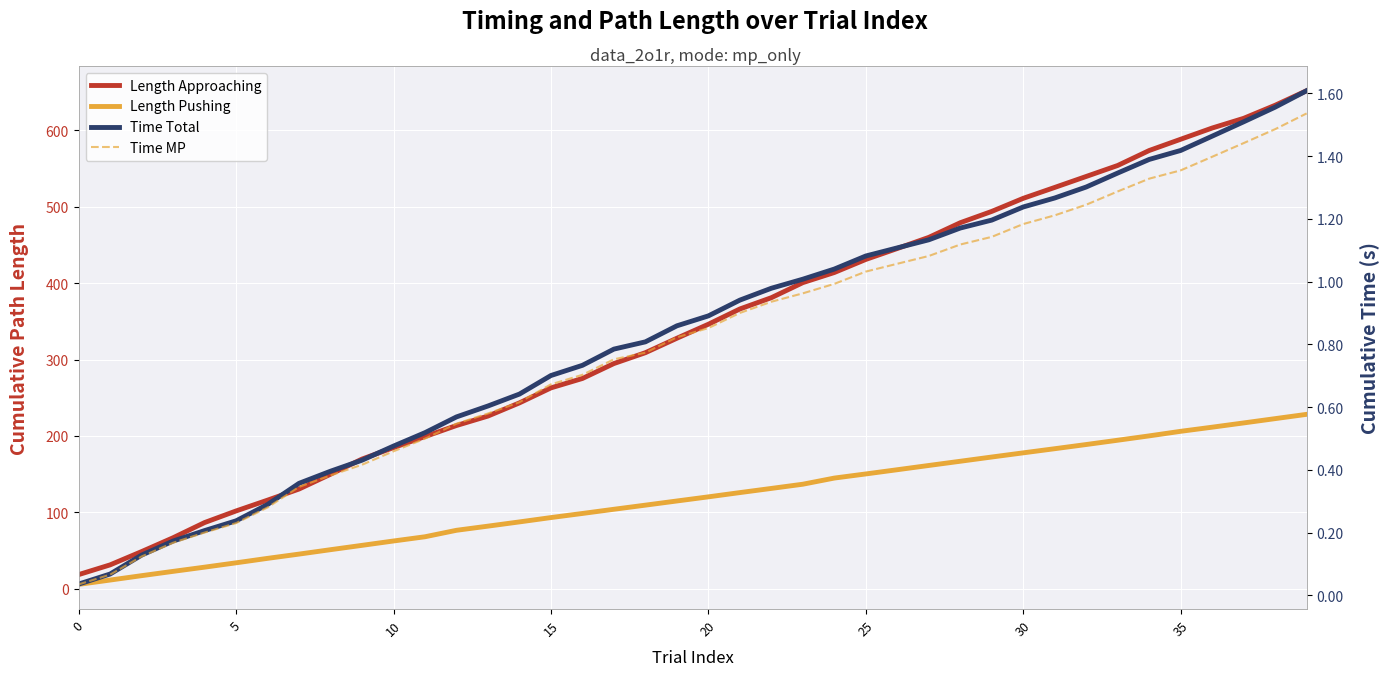

The value of Time Total at 16 is 0.7. True or false?

True